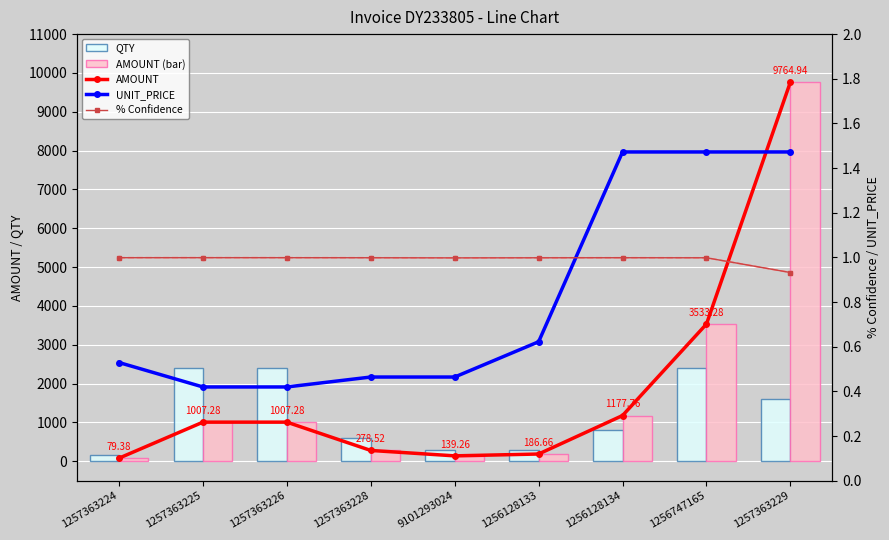

Is the value of % Confidence at 1257363226 greater than the value of UNIT_PRICE at 1257363225?

Yes